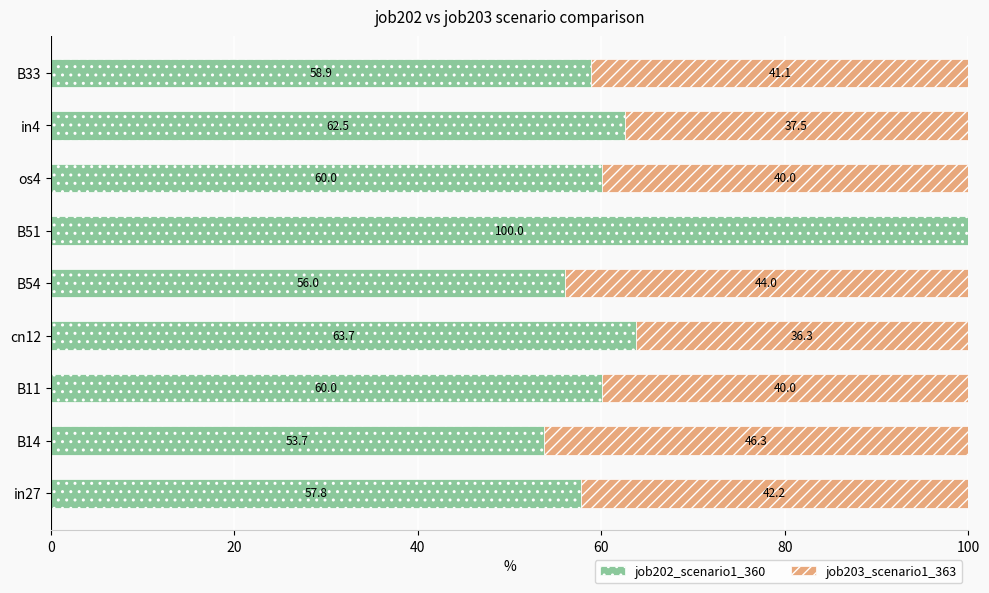

How many values in the job202_scenario1_360 series exceed 60?

5